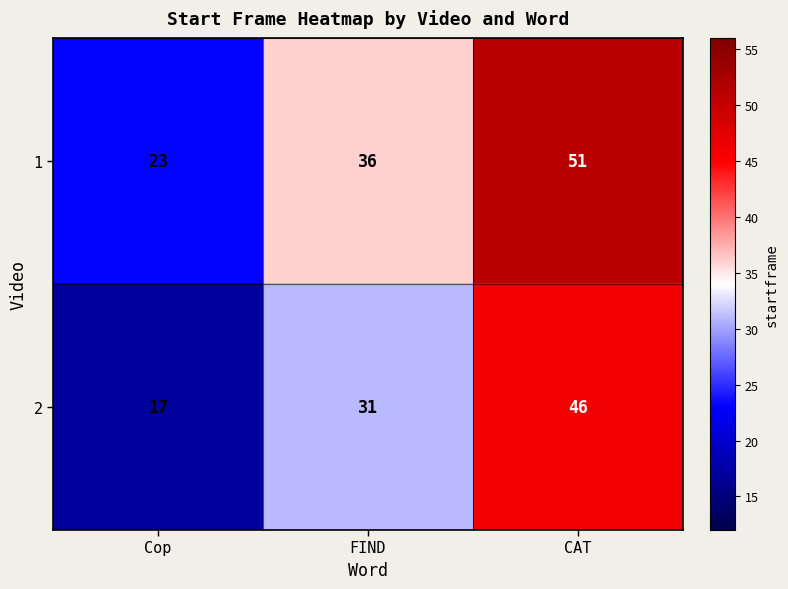

Reading left to right, extract all data points from this chart.

1: Cop=23	FIND=36	CAT=51
2: Cop=17	FIND=31	CAT=46